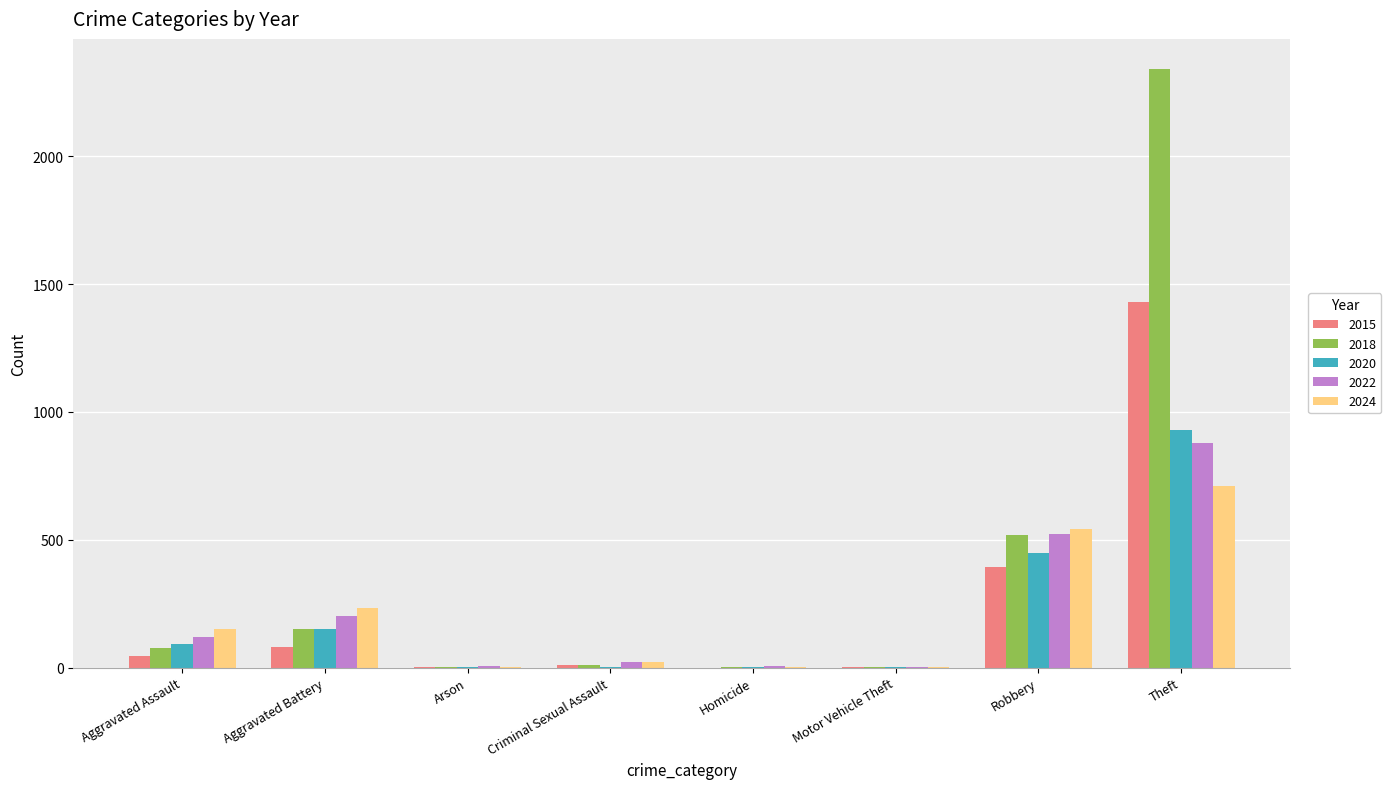

What is the sum of all 2020 values?

1634